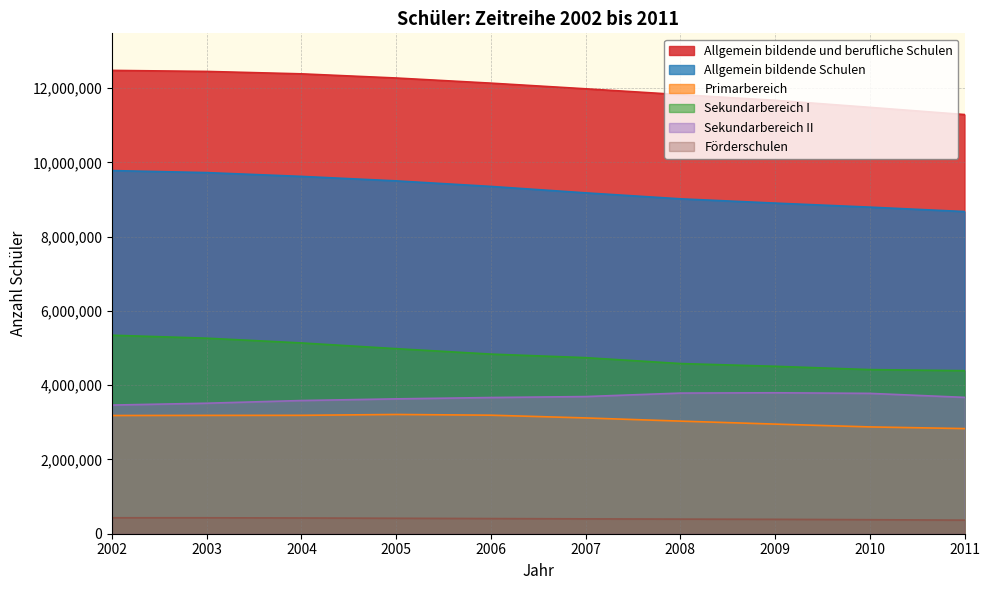

The Förderschulen series shows 365719 at 2011. True or false?

True